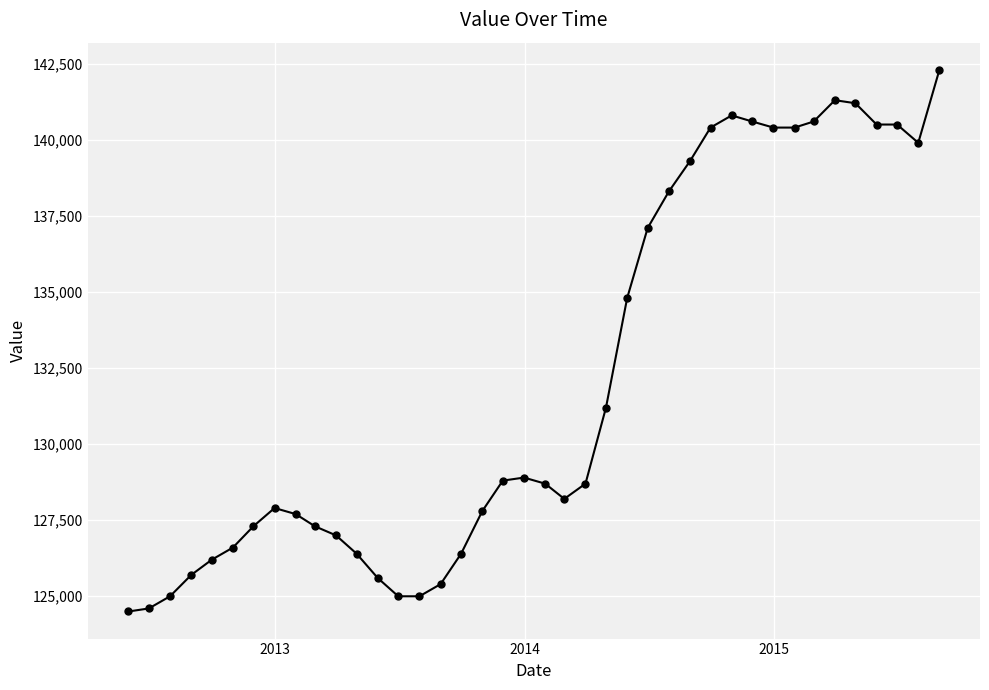

How many lines are shown in the chart?

1